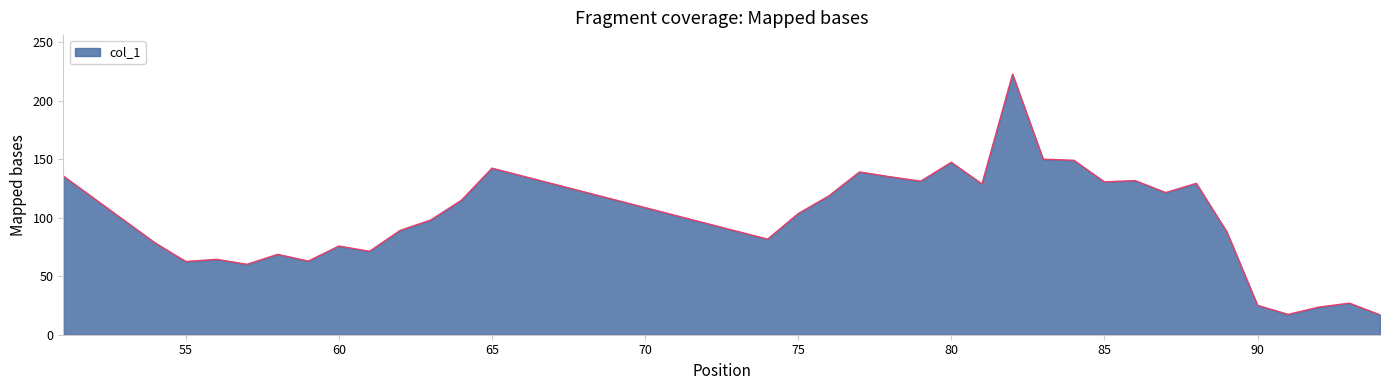

What is the maximum value shown in the chart?

222.9